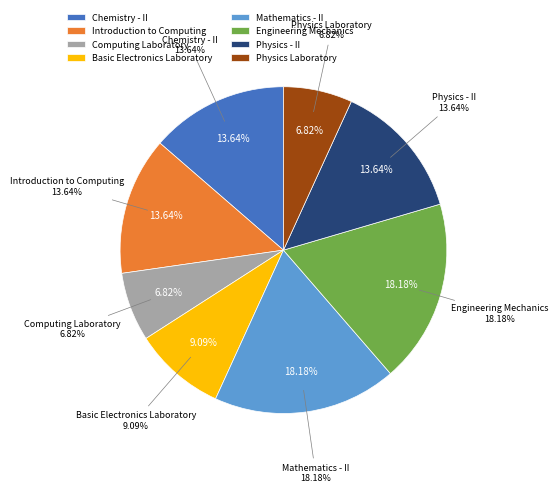

The Physics - II slice represents 27% of the pie. True or false?

False